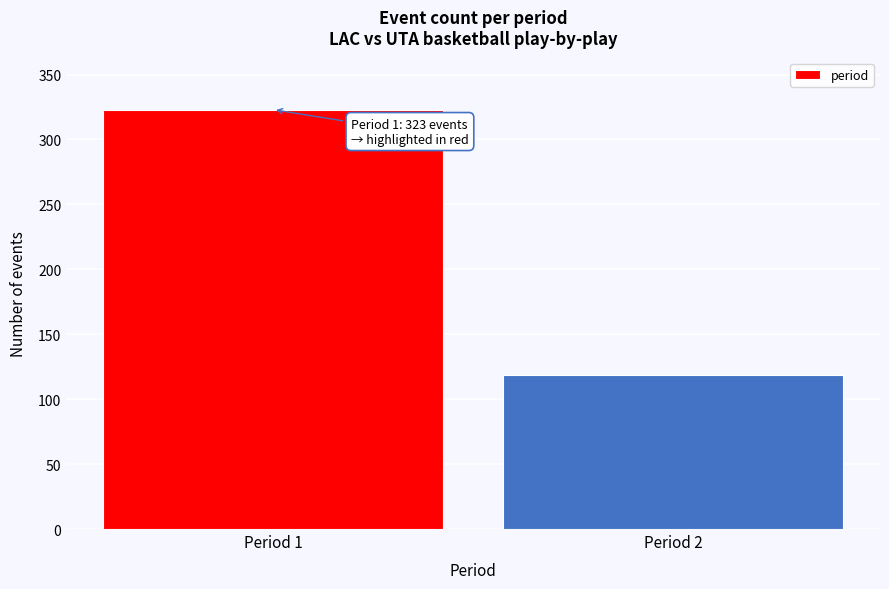

Reading right to left, what are all the values shown in this chart?

119	323